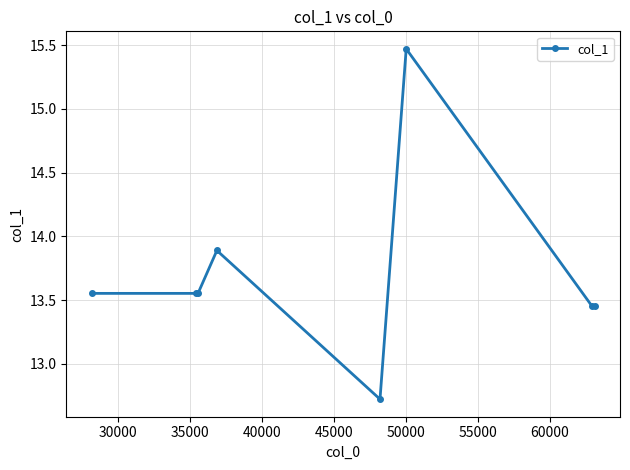

What is the difference between the maximum and minimum values?

2.7